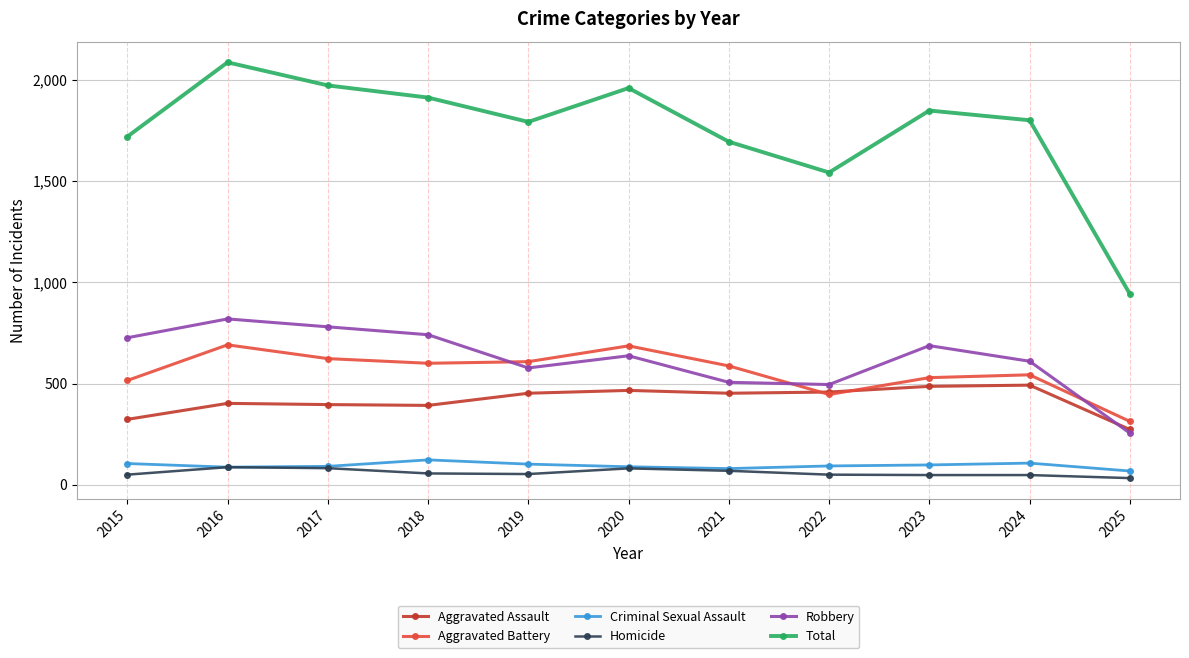

What are all the series names shown in the legend?

Aggravated Assault, Aggravated Battery, Criminal Sexual Assault, Homicide, Robbery, Total